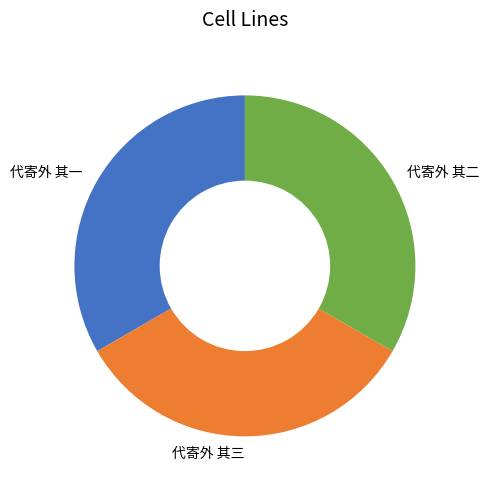

Is the sum of 代寄外 其二 and 代寄外 其一 greater than half?

Yes